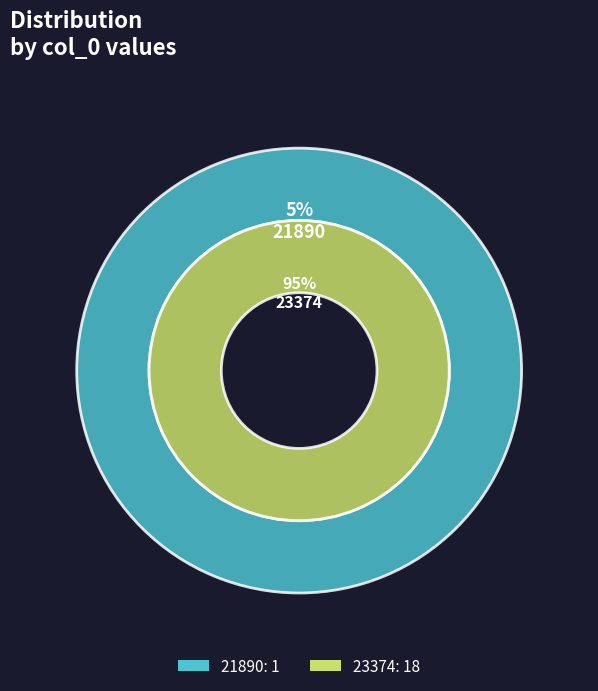

What is the total percentage of 21890 and 23374?

100.0%